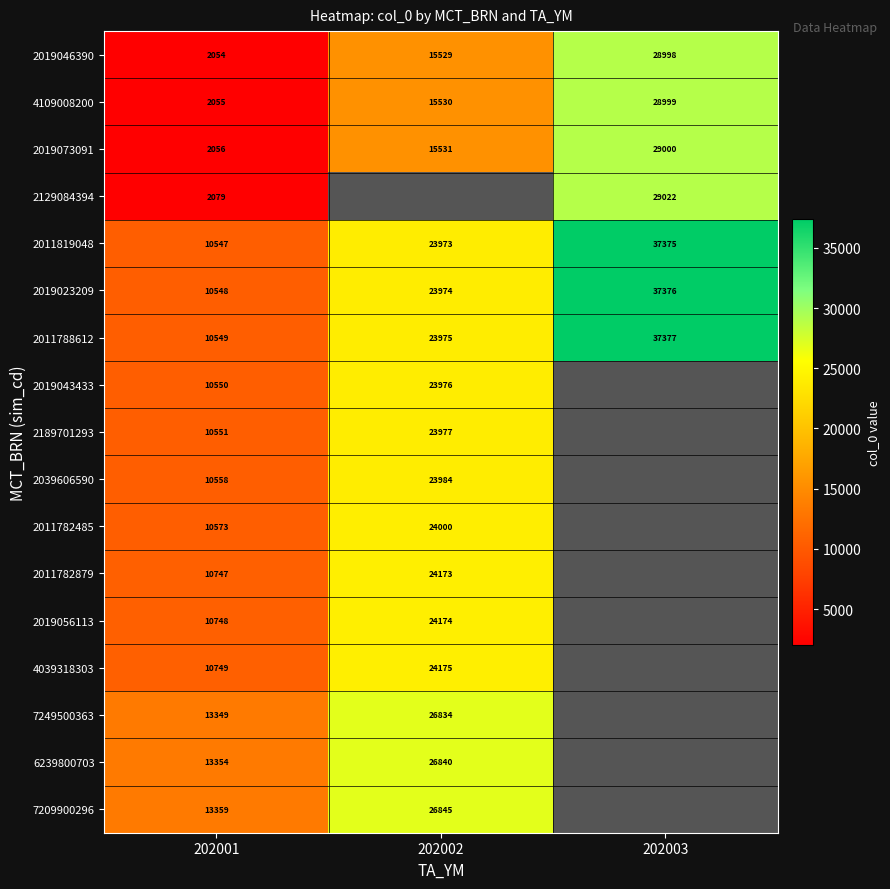

True or false: 2019046390 has a value of 745.8 at 202001.

False